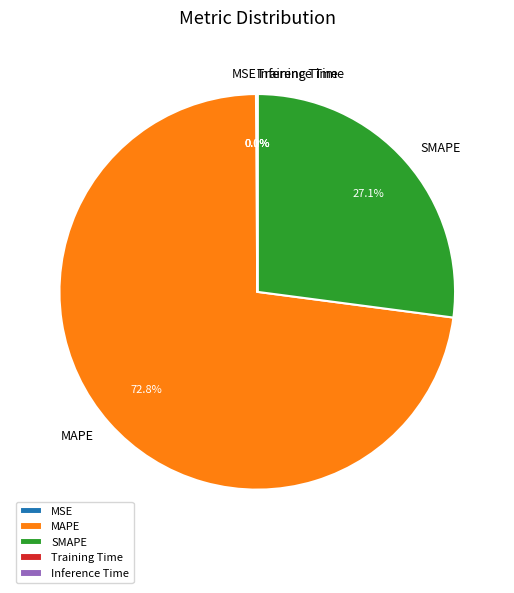

True or false: SMAPE accounts for 39% of the total.

False